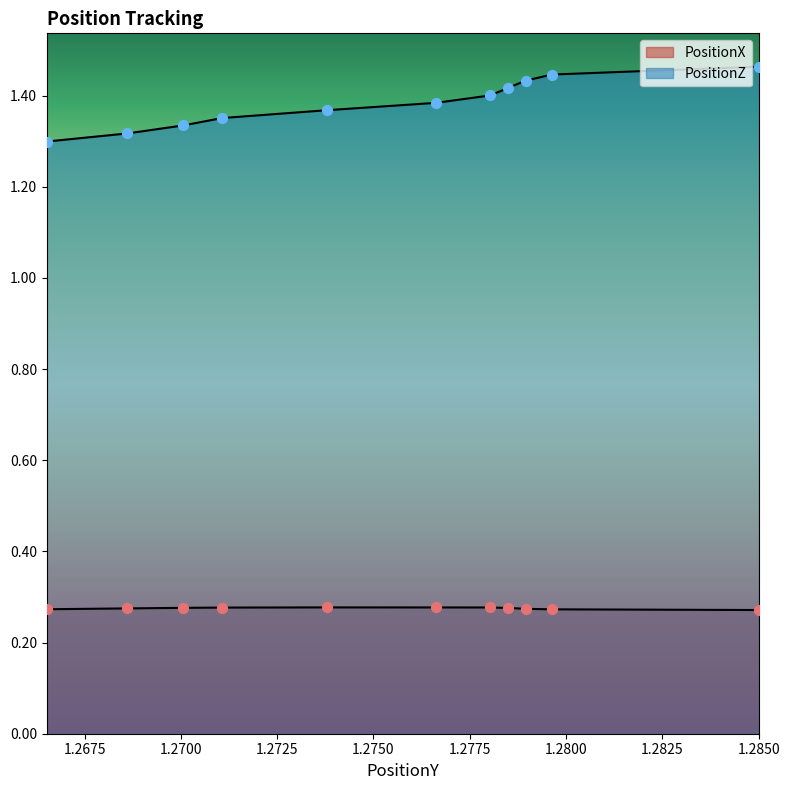

What are all the series names shown in the legend?

PositionX, PositionZ